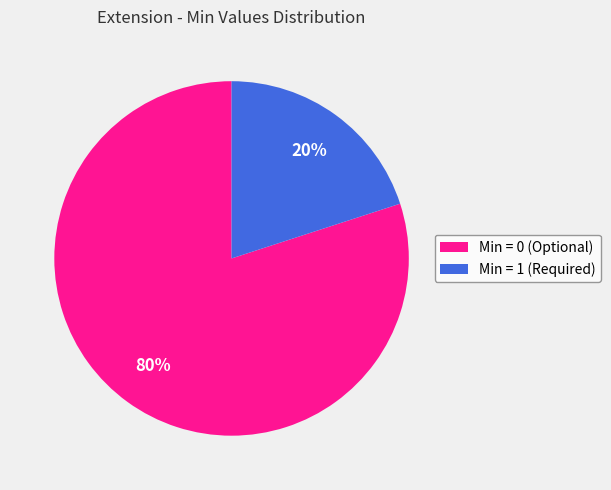

Count the number of slices in the pie.

2